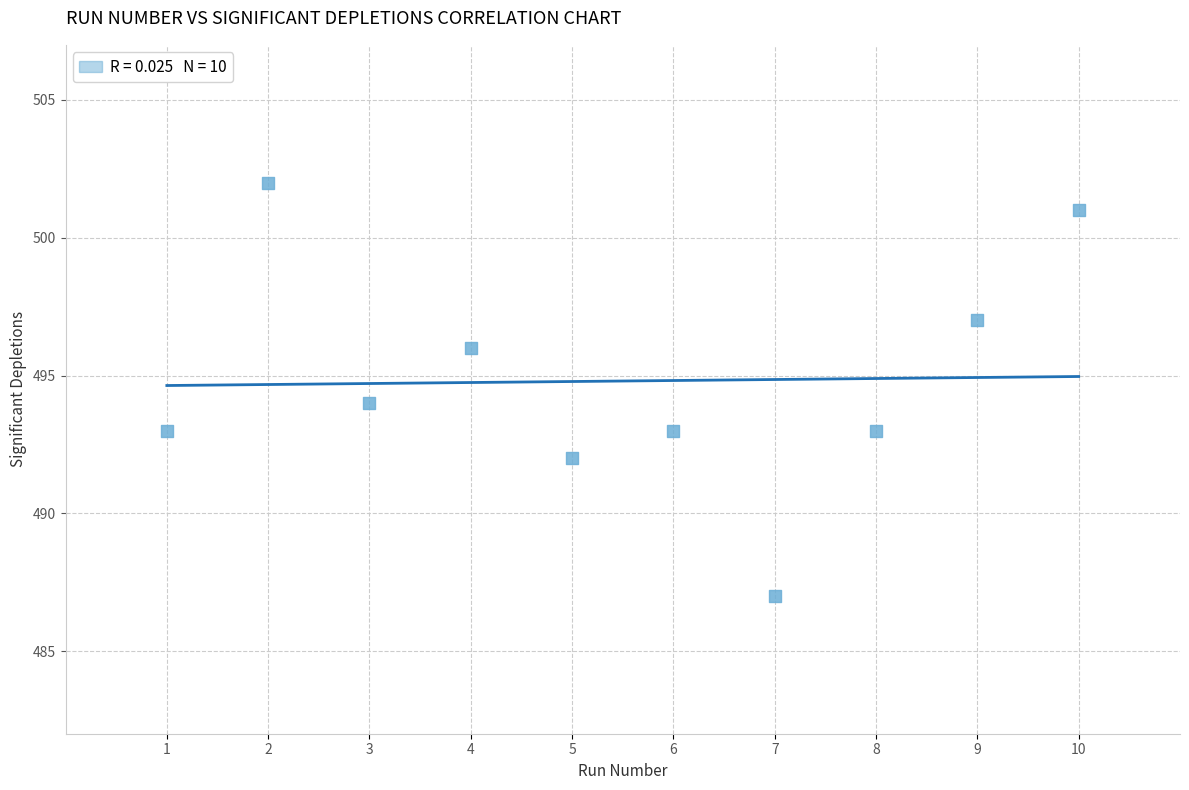

What is the average X value?

6